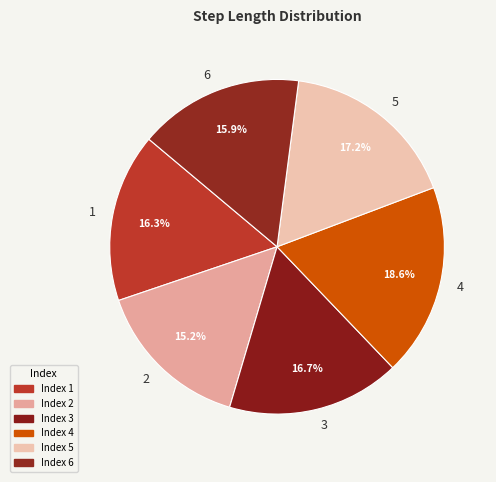

What percentage is NOT represented by 6?

84.1%